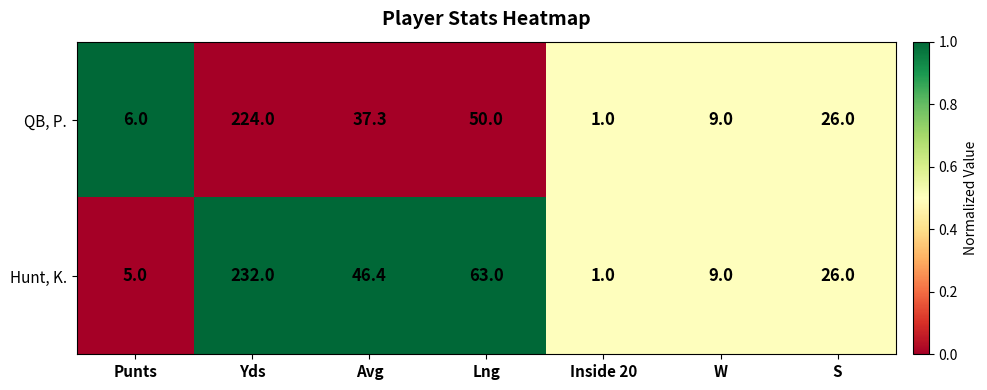

Which series has the largest total across all categories?

Hunt, K.